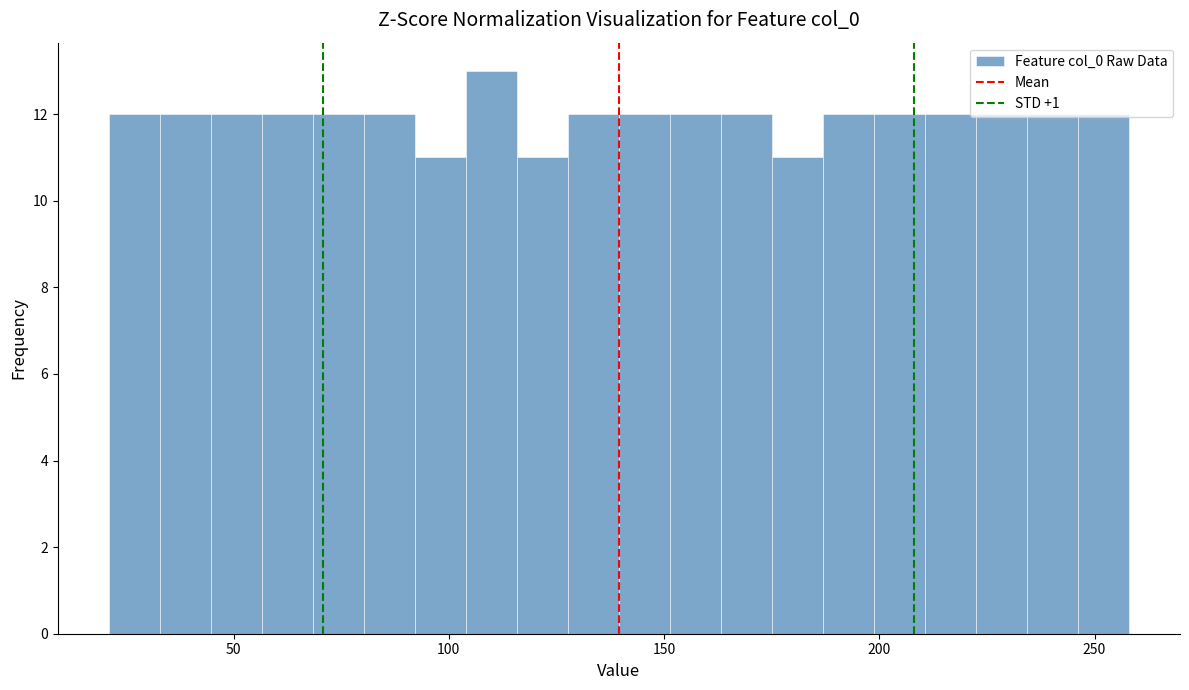

Read against the x-axis, roughly where is the centre of the tallest bar?

110